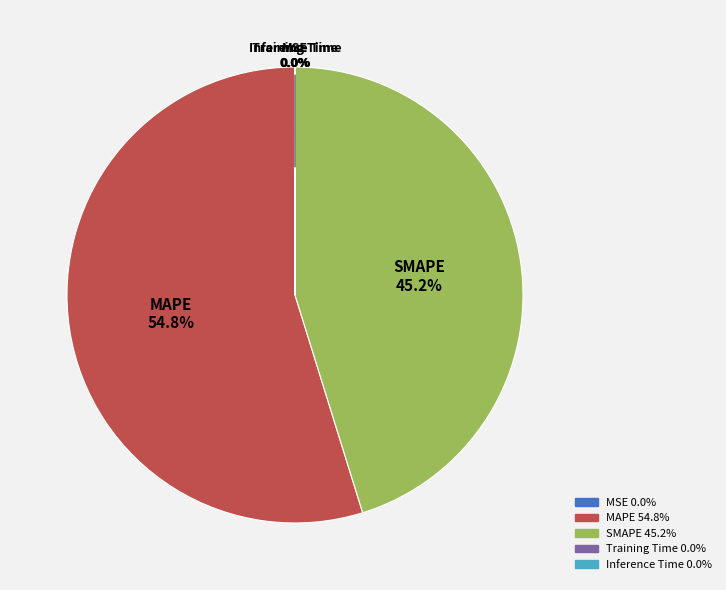

Which category accounts for the majority?

MAPE